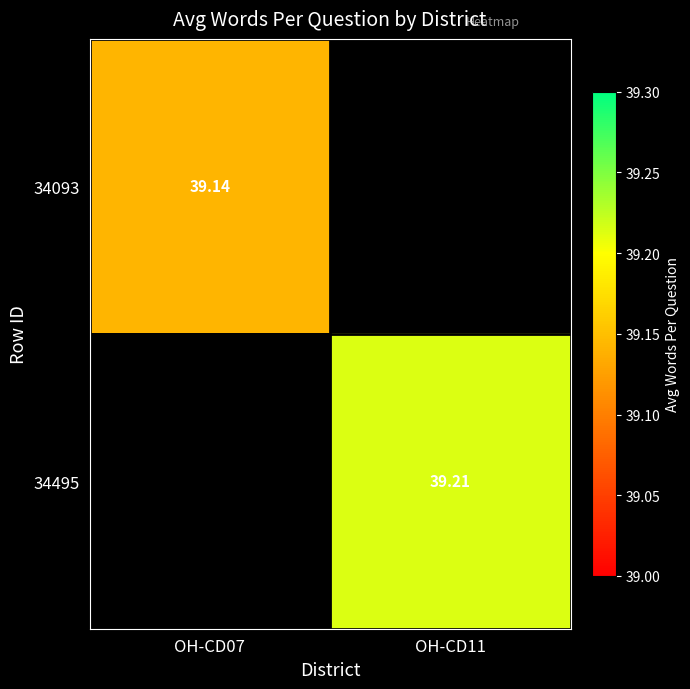

The 34093 series shows 39.1 at OH-CD07. True or false?

True